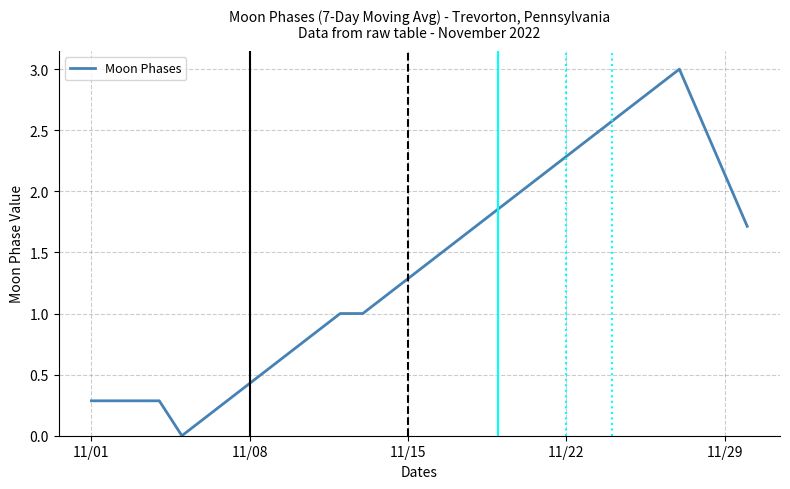

What is the difference between the maximum and minimum values?

3.0